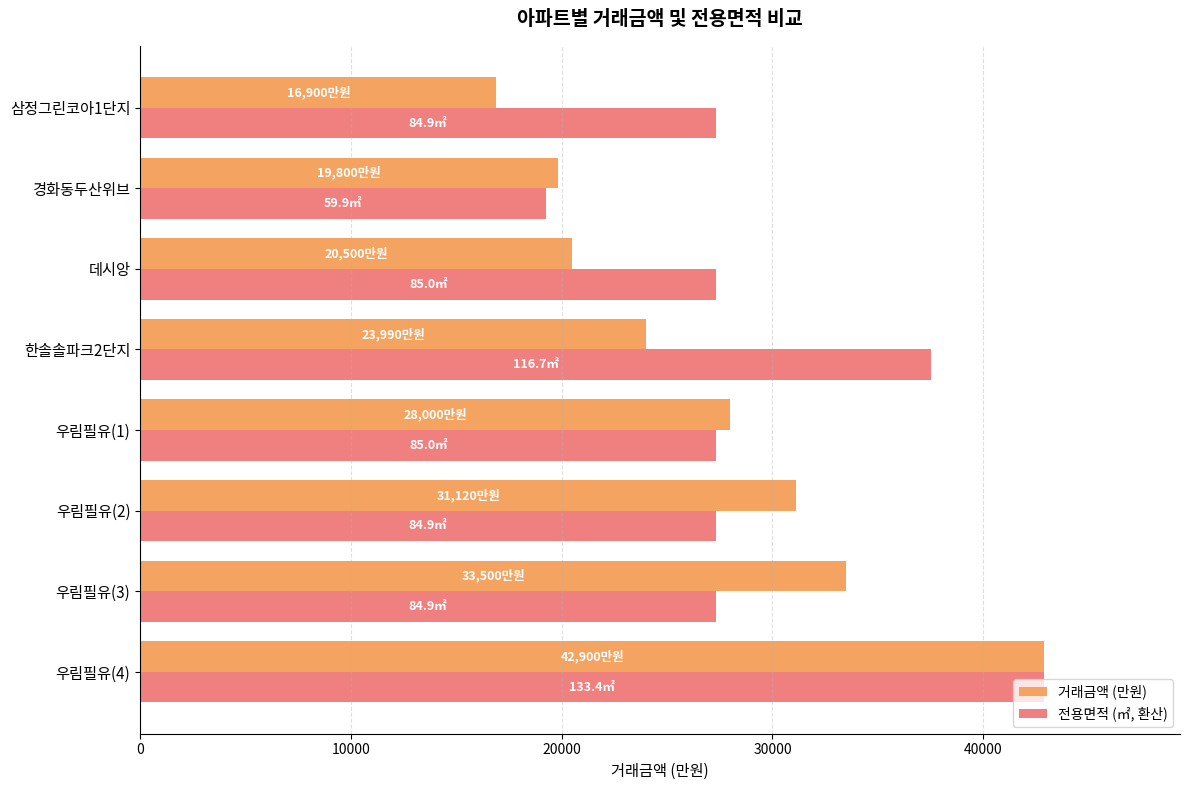

At which category is the sum across all series the highest?

우림필유(4)